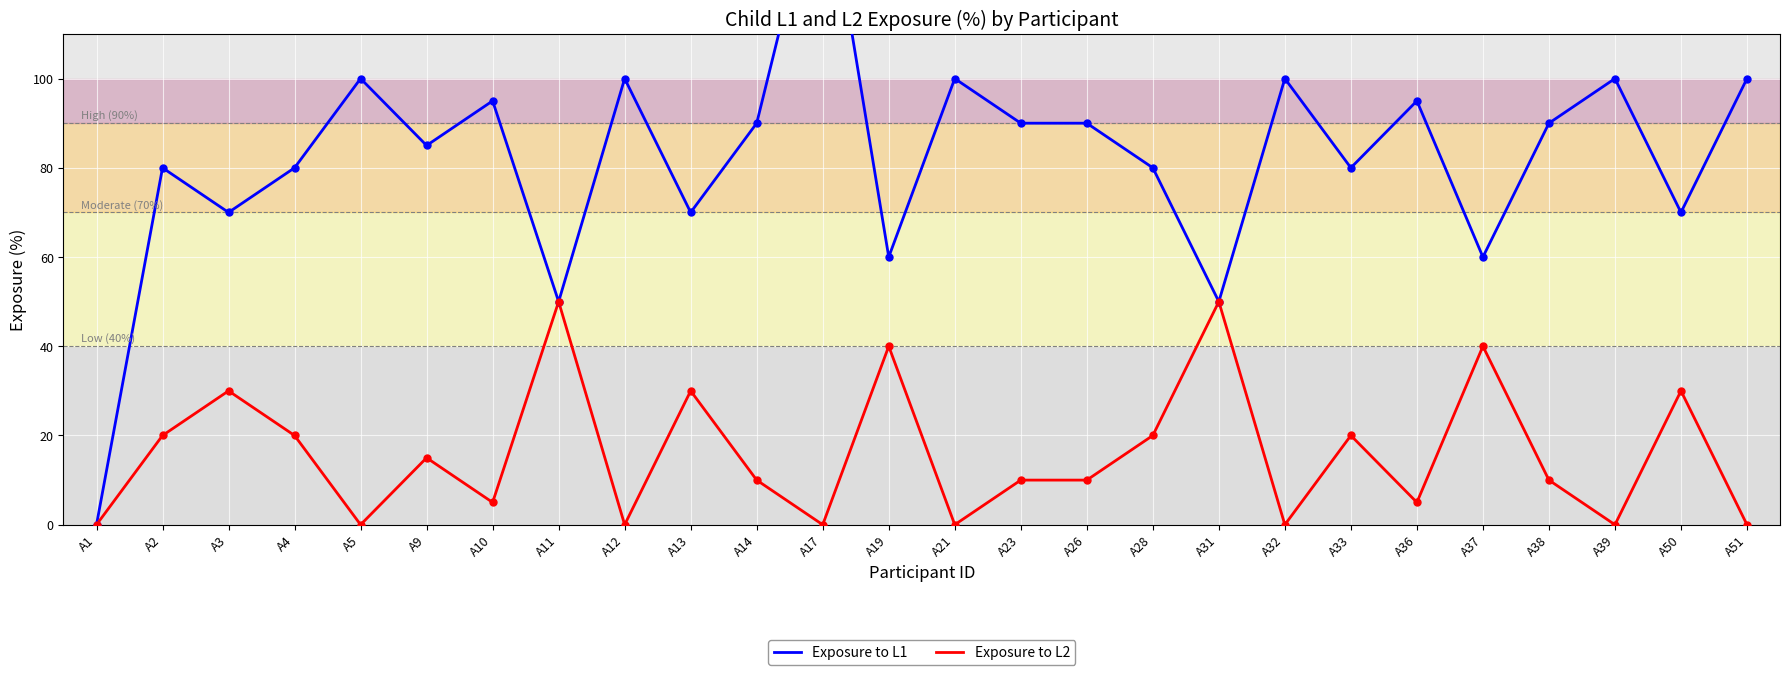

What is the average value of the Exposure to L2 series?

16